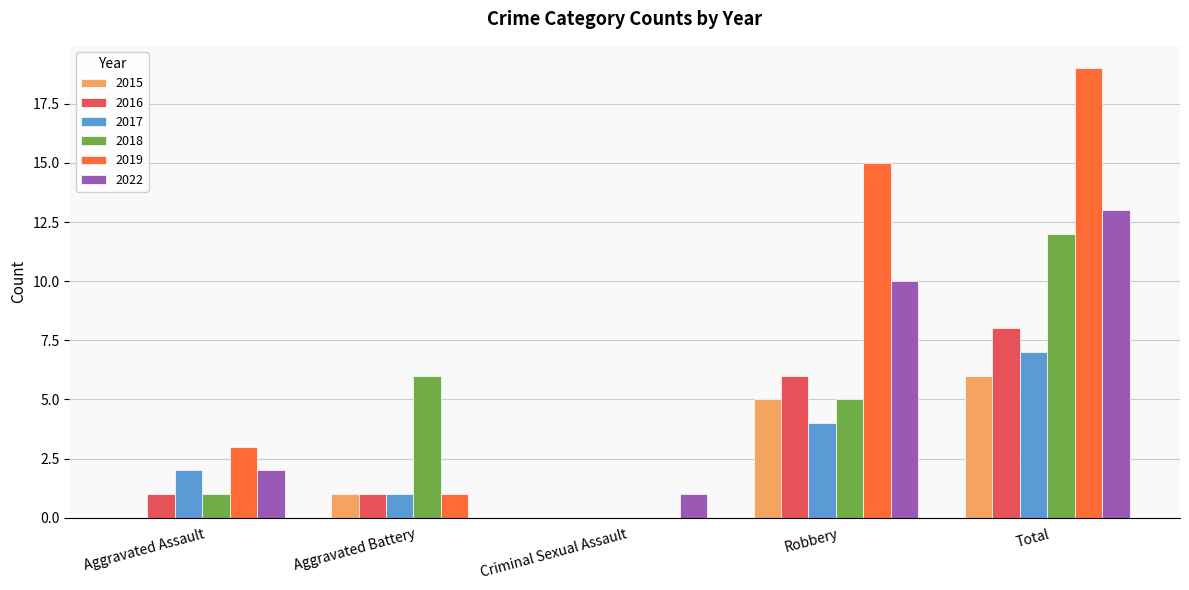

What is the average value of the 2022 series?

5